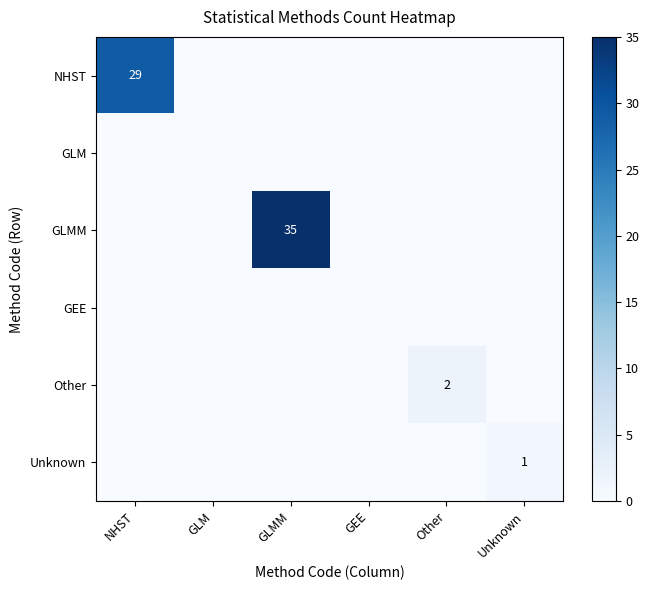

Is it true that Unknown equals 1 at Unknown?

True